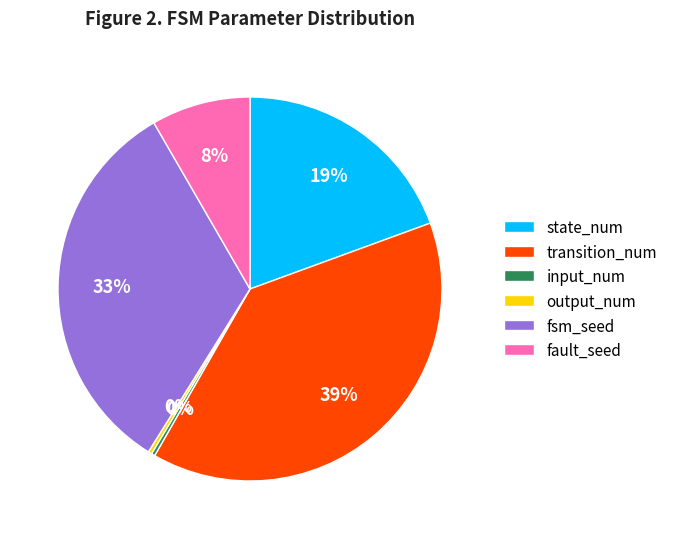

To the nearest percent, what is the difference between the input_num and transition_num slice percentages?

39%